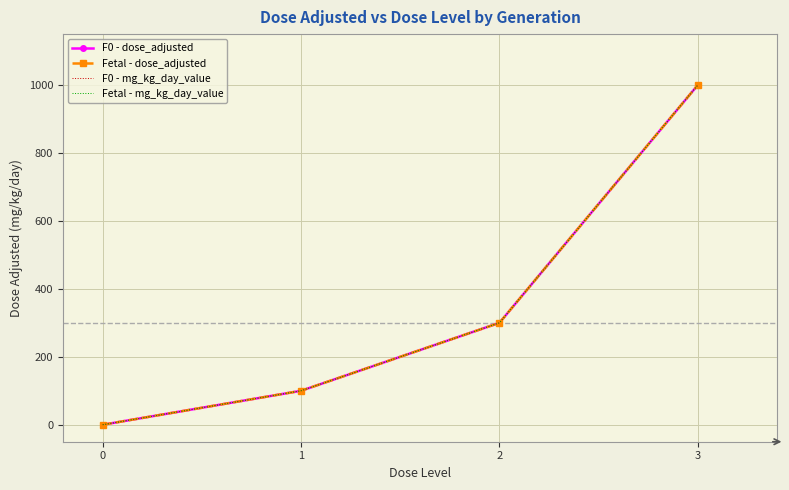

True or false: Fetal - dose_adjusted has more than 2 points higher than both neighbors.

False